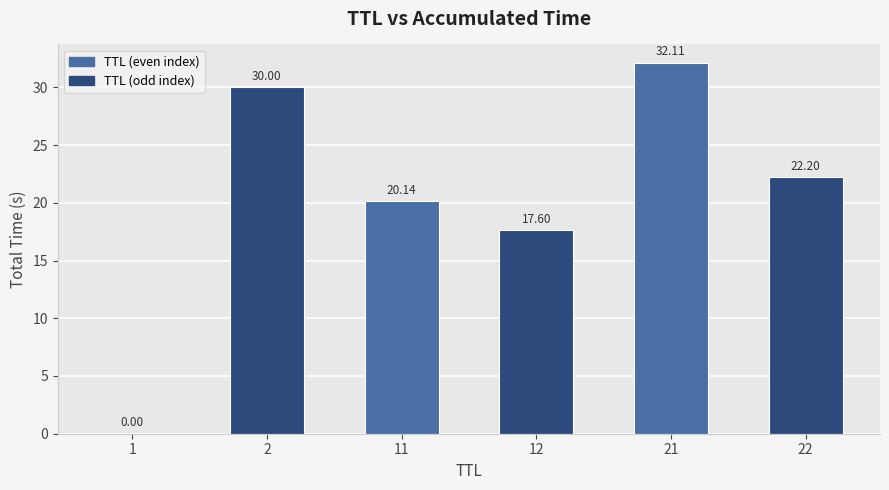

What is the ratio of the value at 21 to the value at 11?

1.6